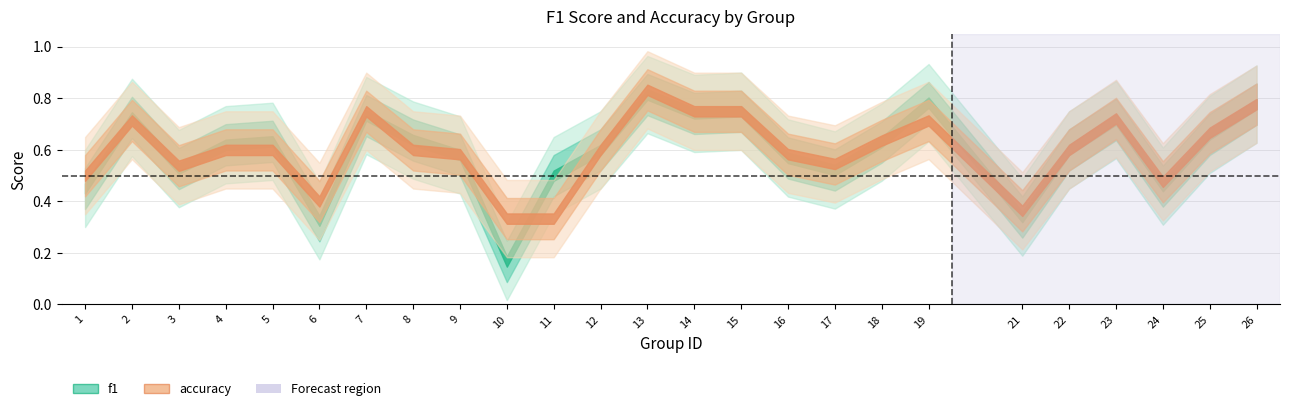

List the labels in order of f1 value, smallest first.

10, 6, 21, 1, 24, 11, 17, 3, 16, 9, 12, 22, 4, 18, 5, 8, 25, 23, 2, 7, 14, 15, 26, 19, 13